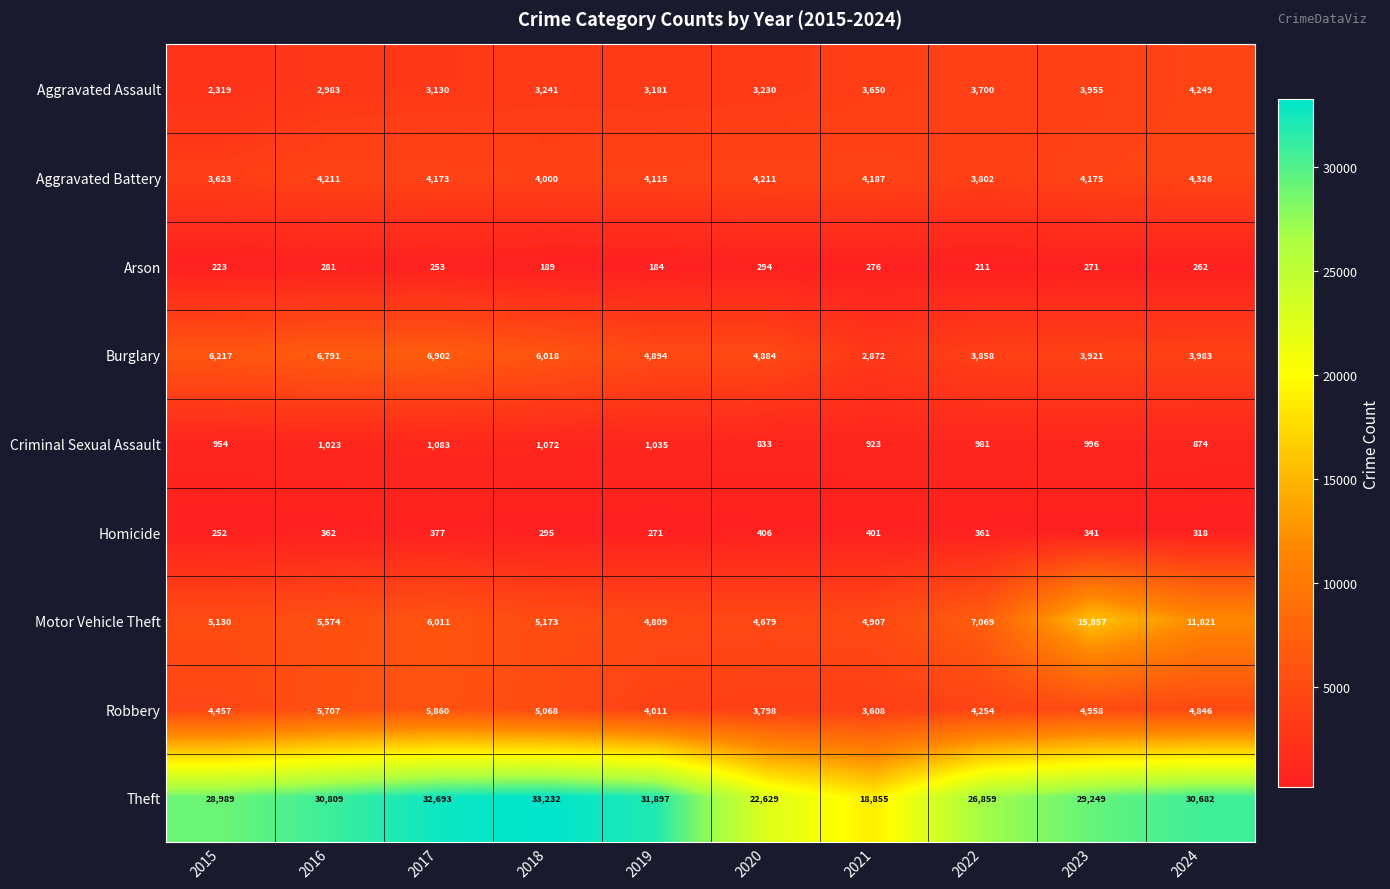

What is the spread (max minus min) of values at 2024?

30420